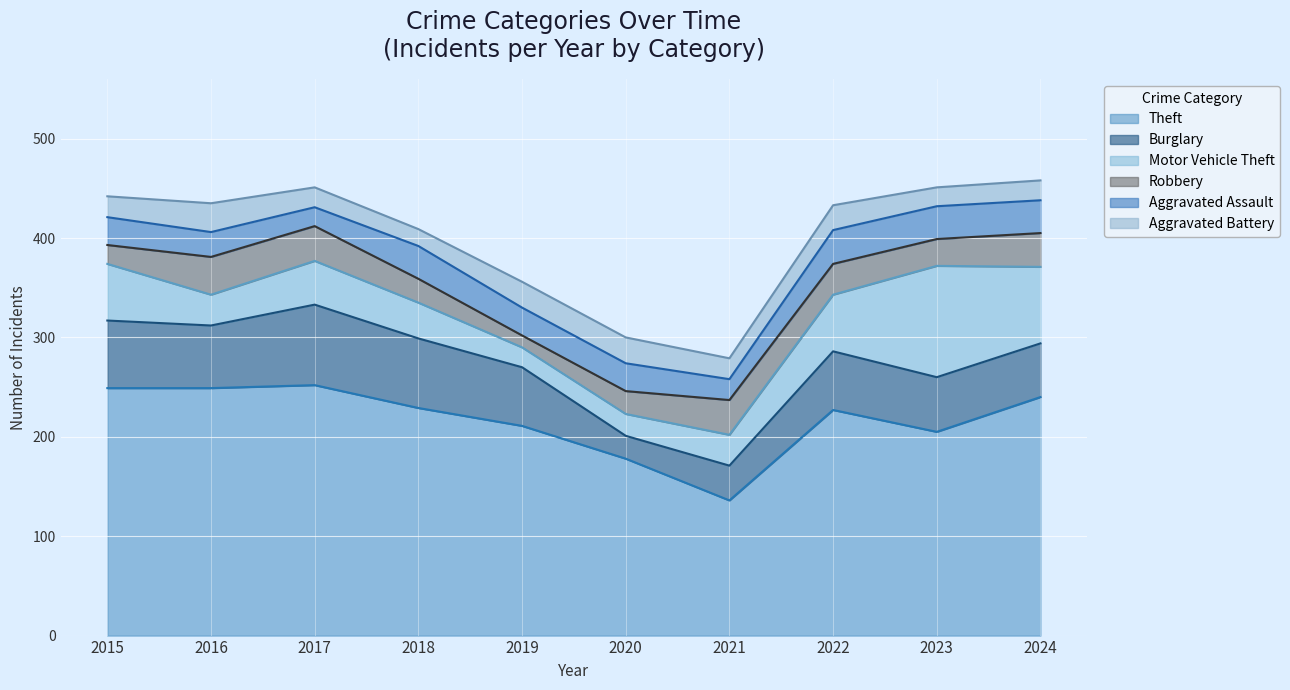

At which label does Theft reach its minimum?

2021